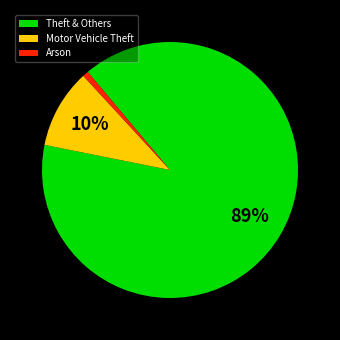

How many slices are in this pie chart?

3